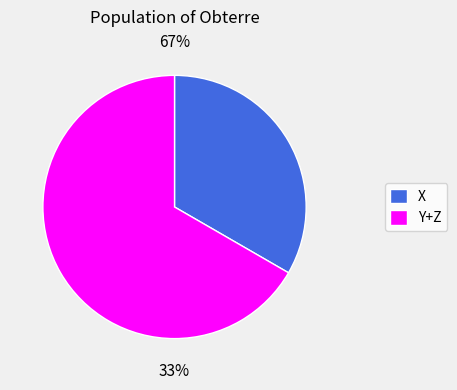

Combined, do 2 and 3 account for over 50%?

Yes